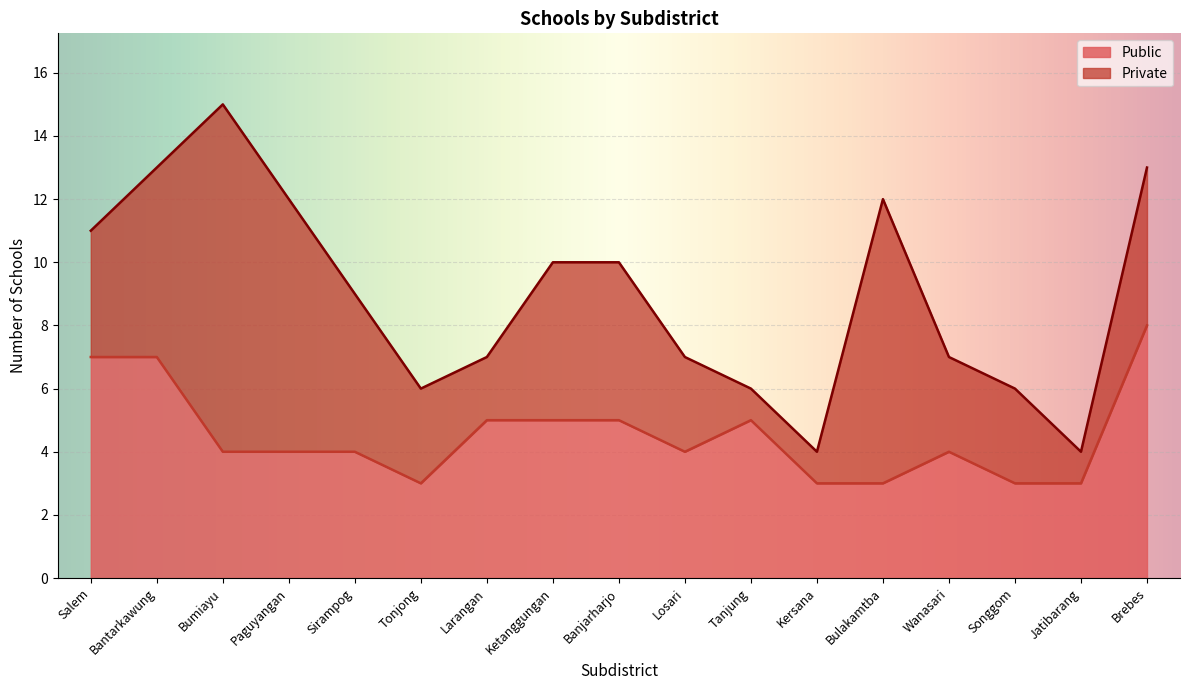

What is the lowest value of the Public series?

3